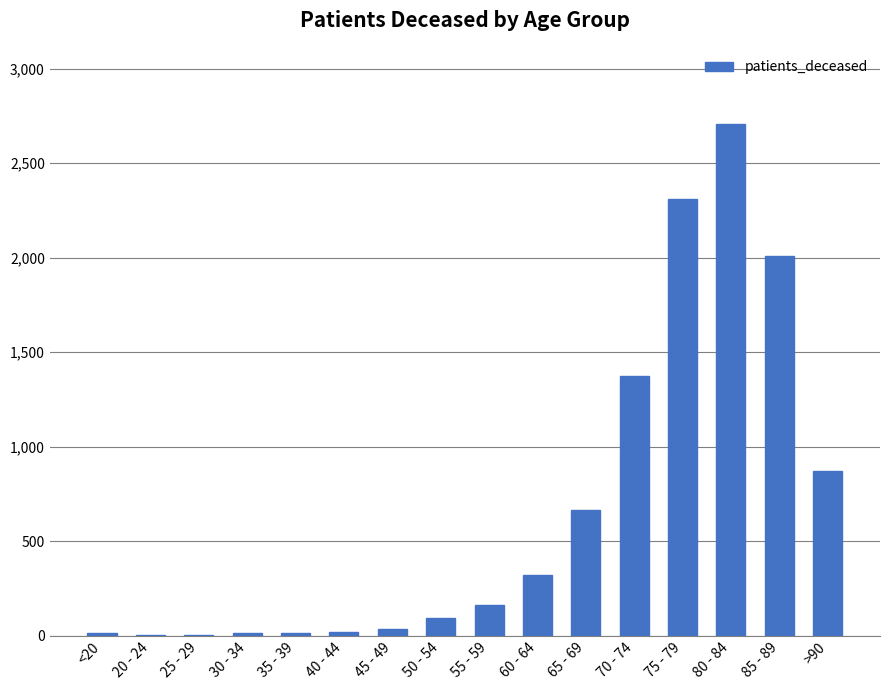

What is the difference between the values at 65 - 69 and 50 - 54?

570